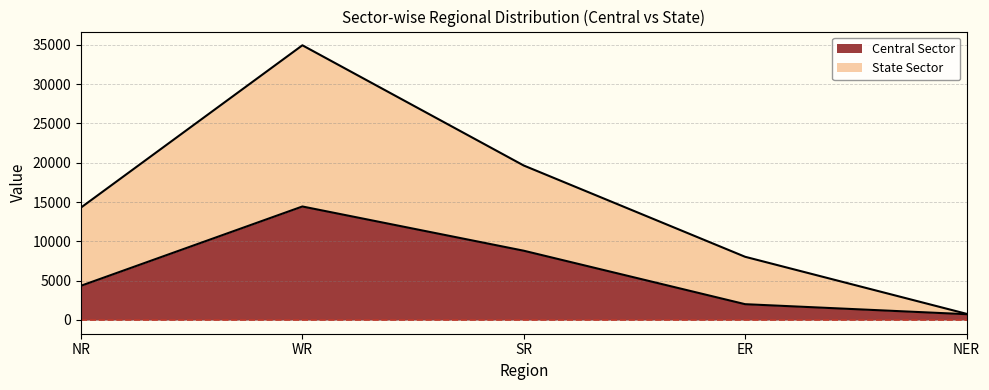

Reading left to right, extract all data points from this chart.

Central Sector: 4357	14440	8812	2010	736
State Sector: 14307	34949	19652	8040	786